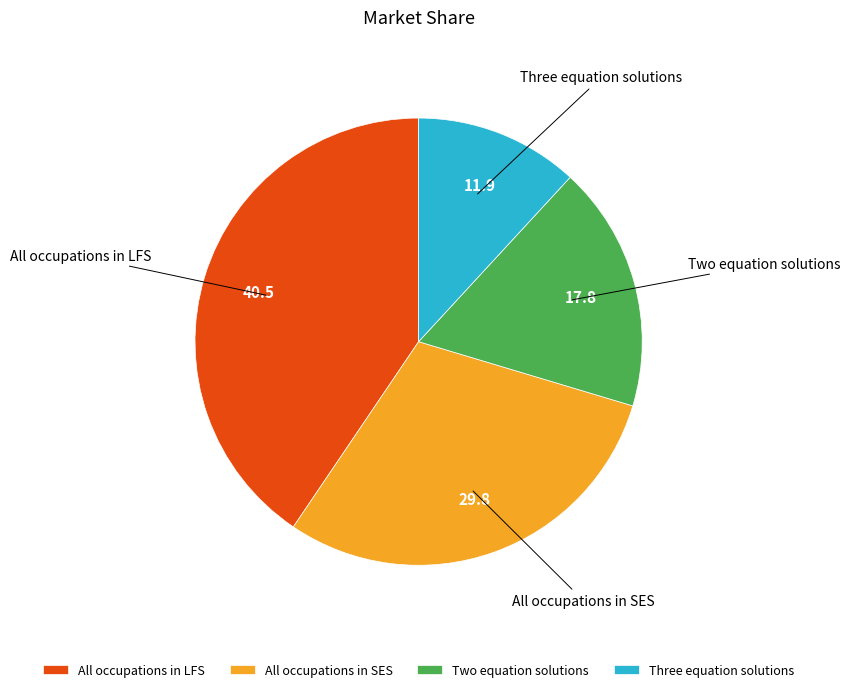

Approximately how many times larger is the value at Two equation solutions compared to All occupations in LFS?

0.4